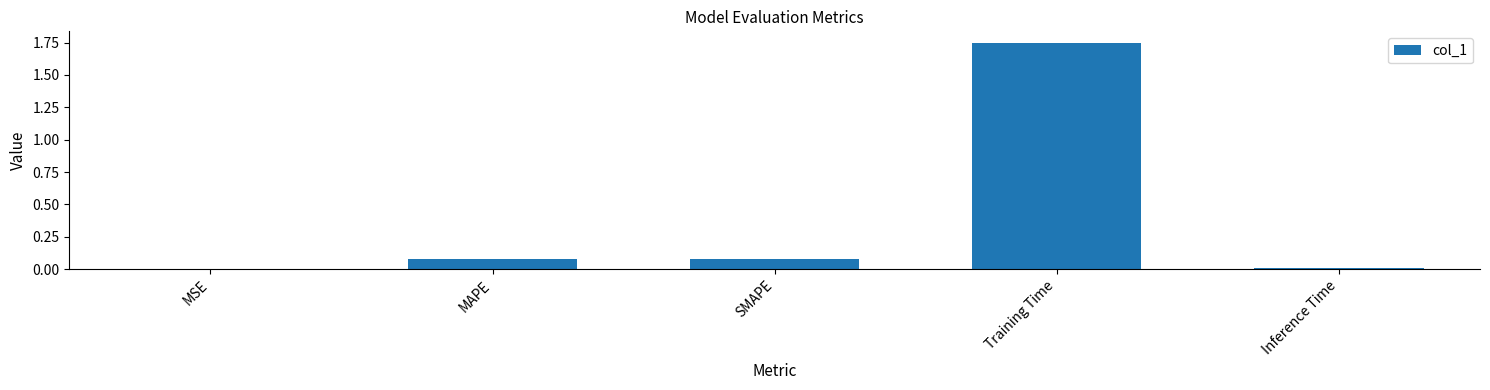

What is the sum of all values?

1.9